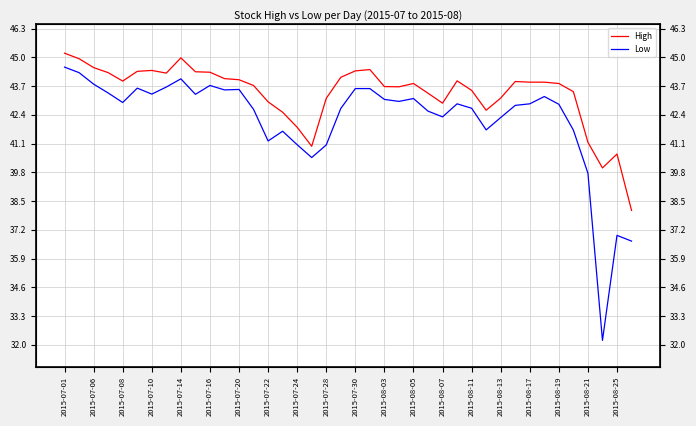

How many lines are shown in the chart?

2